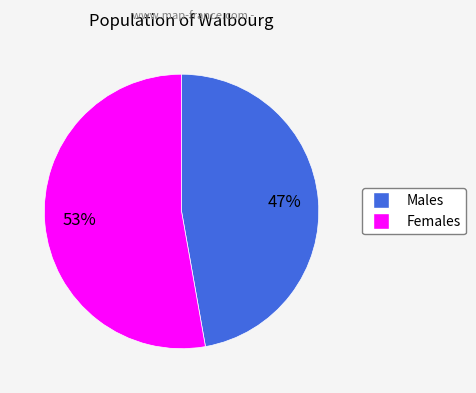

To the nearest percent, what is the average slice percentage?

50%